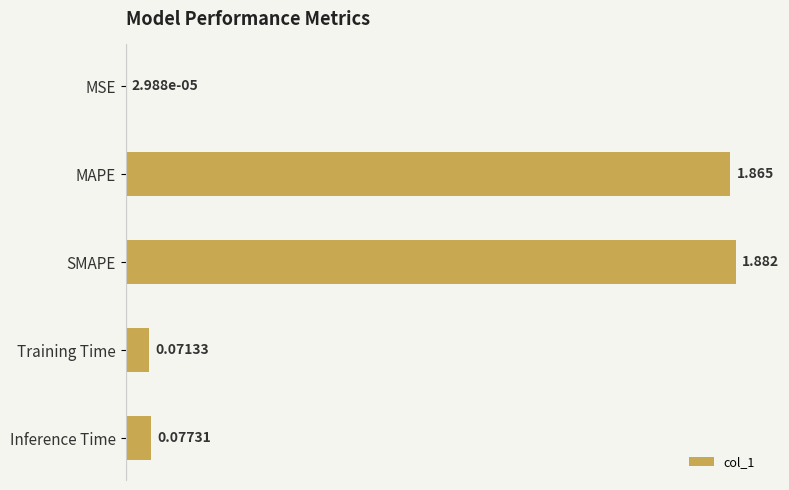

Where is the data nearest to the value 0?

MSE